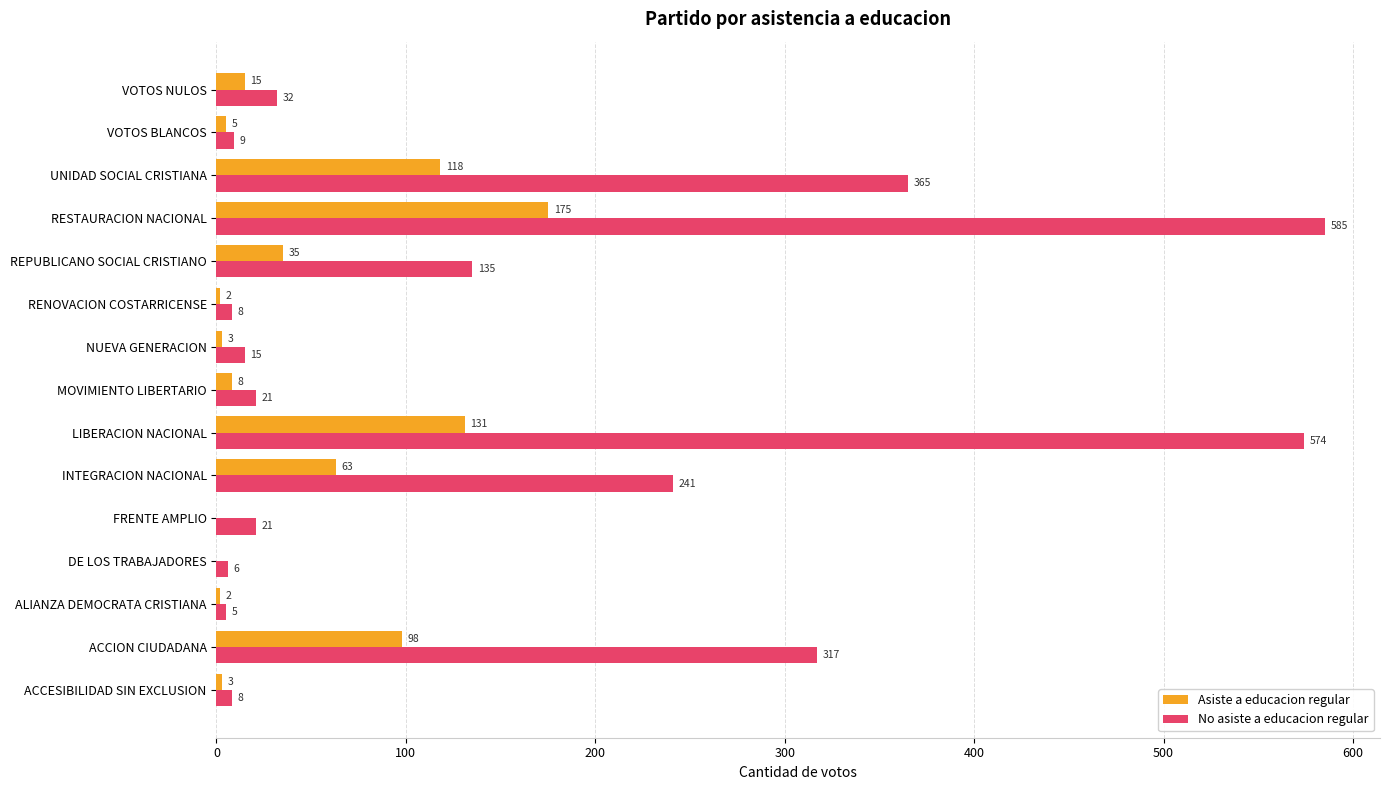

Which series changed the most between MOVIMIENTO LIBERTARIO and RESTAURACION NACIONAL?

No asiste a educacion regular